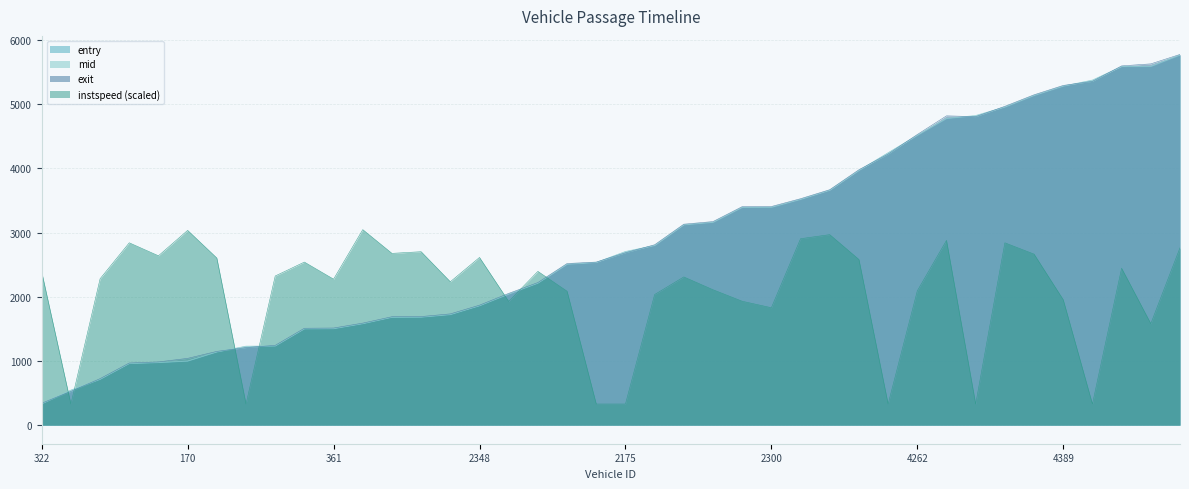

At 349, list the series in order from largest to smallest.

instspeed, exit, mid, entry